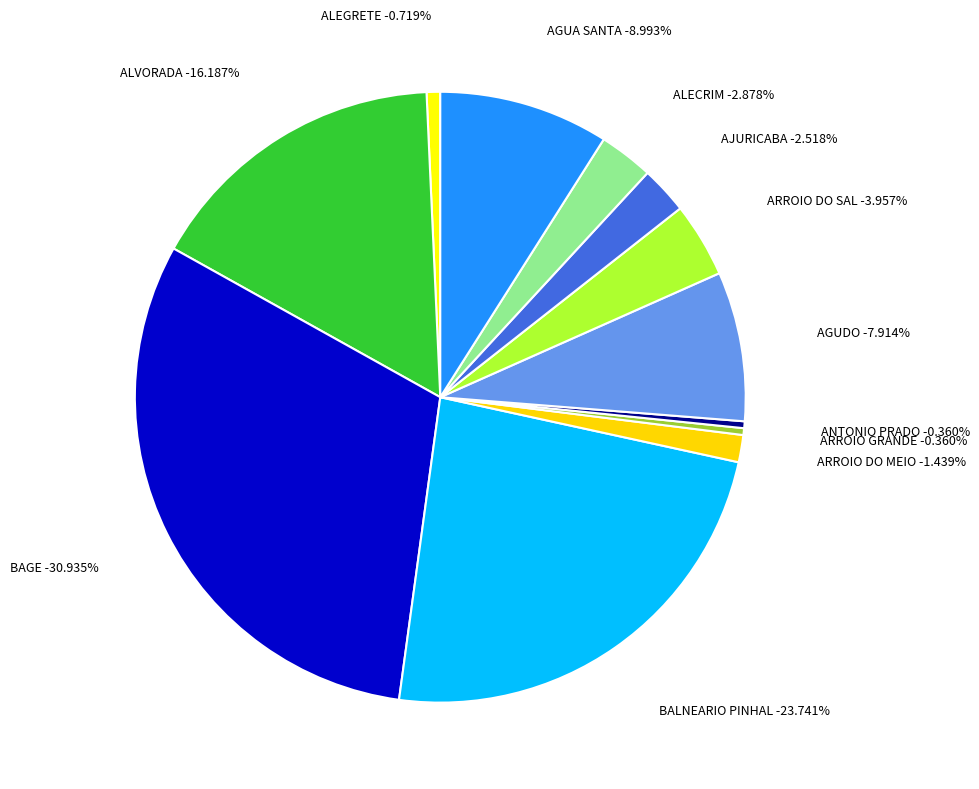

Is it true that ARROIO DO SAL is 4% of the pie?

True